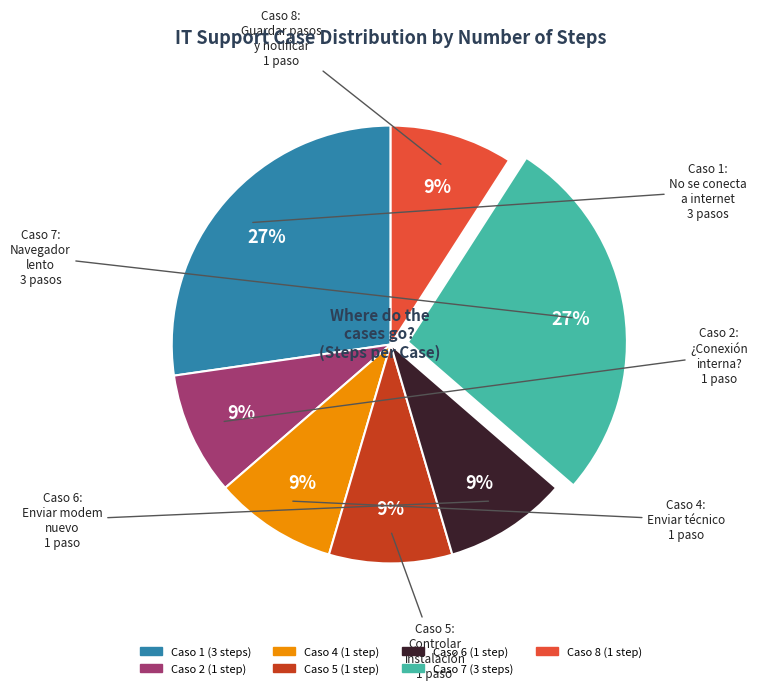

What percentage is the Caso 2 slice, to the nearest percent?

9%